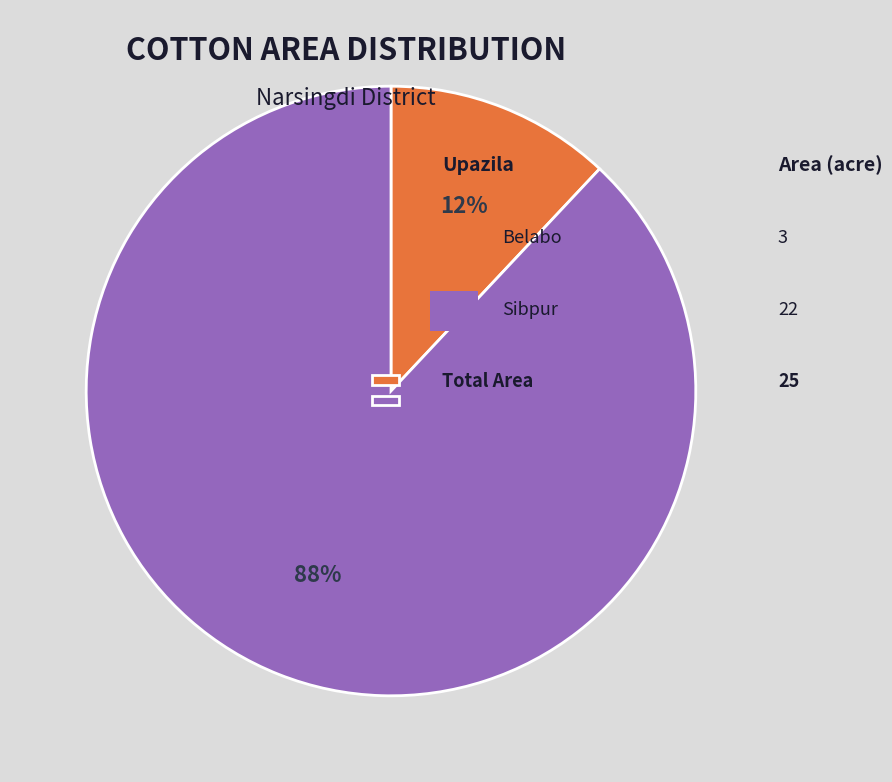

To the nearest percent, what is the average slice percentage?

50%